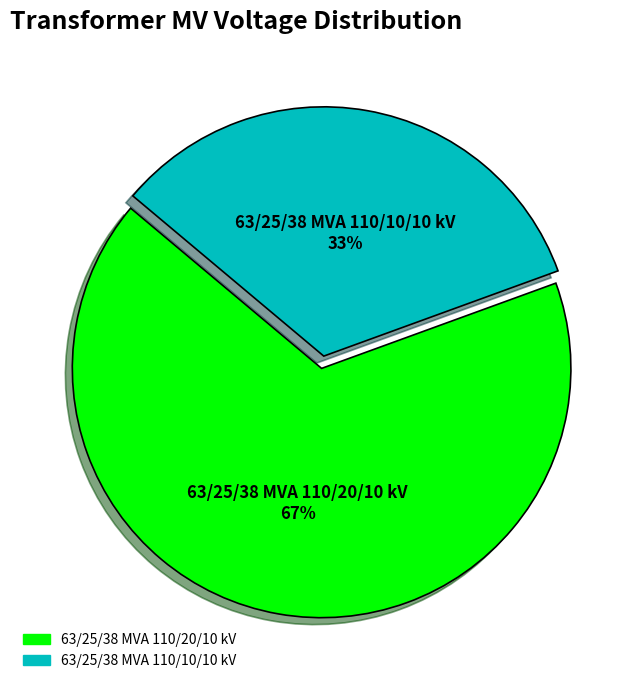

Rank the categories by value from highest to lowest.

63/25/38 MVA 110/20/10 kV, 63/25/38 MVA 110/10/10 kV